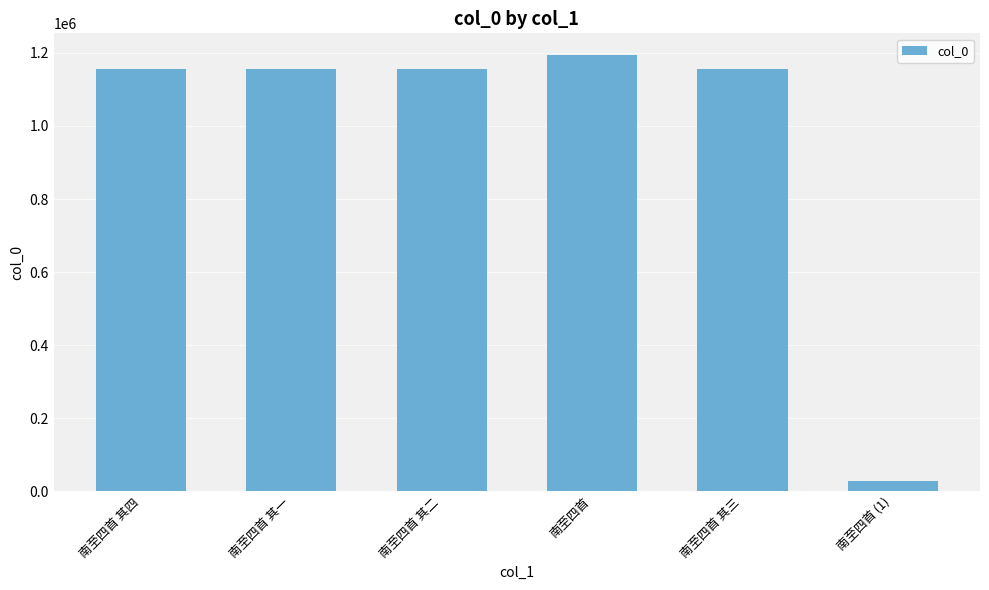

What is the sum of the values at 南至四首 and 南至四首 (1)?

1222503